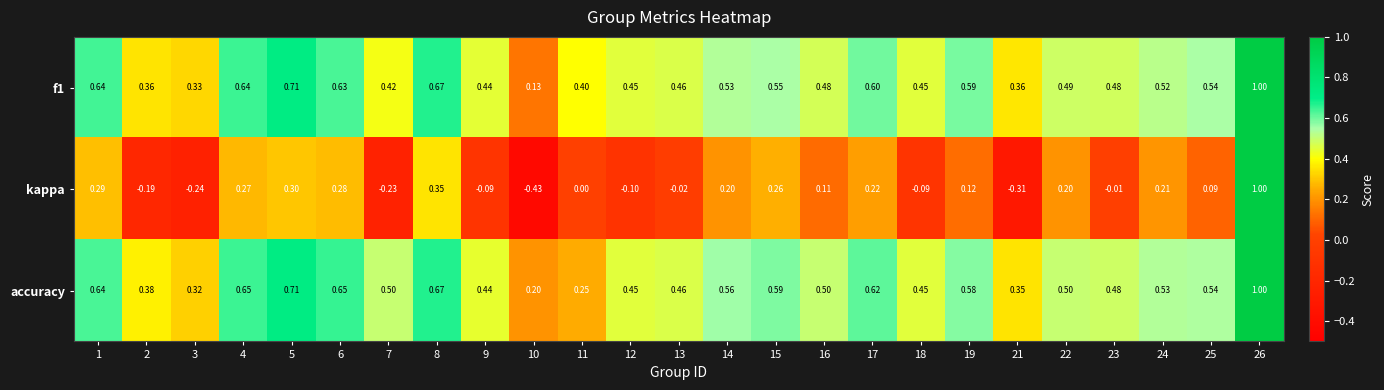

Which series has the largest total across all categories?

accuracy